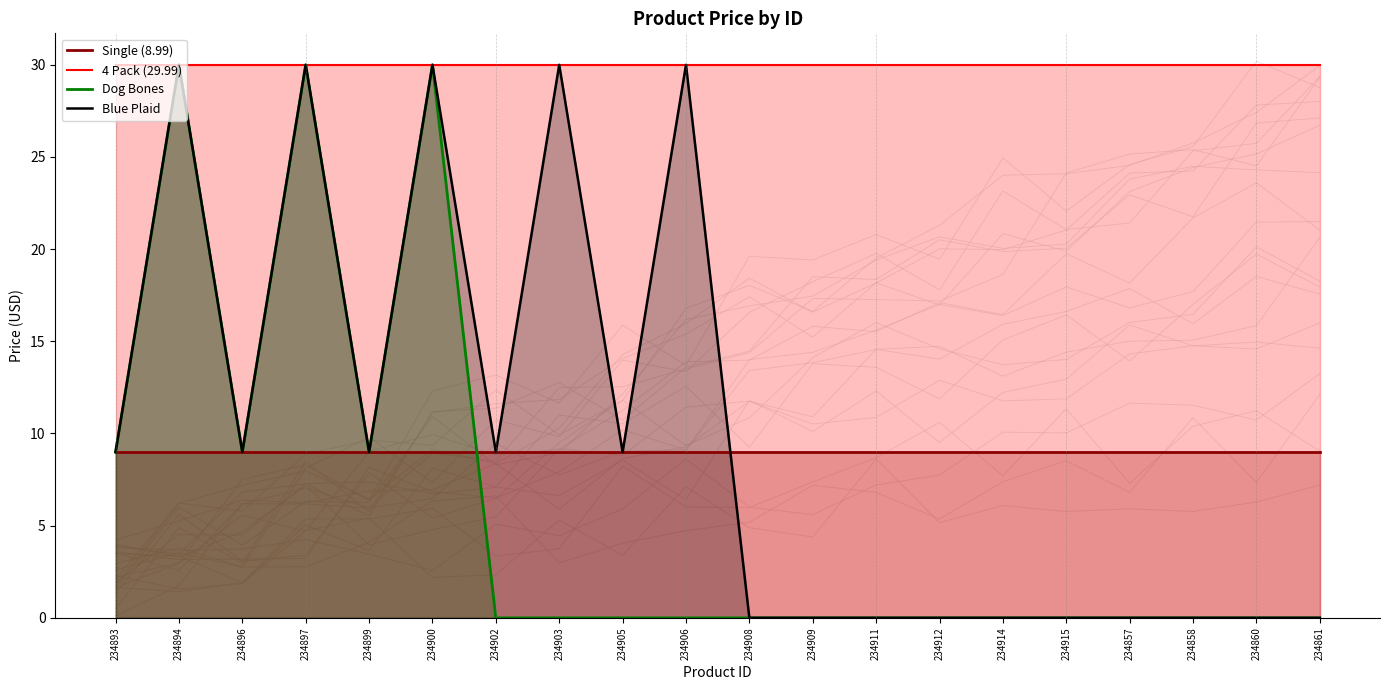

Where do Single (8.99) and Blue Plaid first cross each other?

234906 and 234908